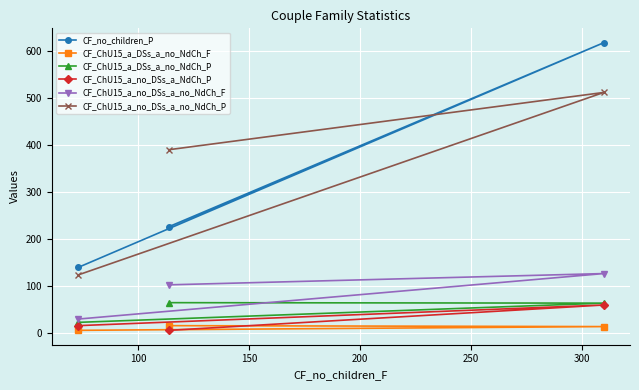

What is the difference between the maximum and minimum values in the CF_no_children_P series?

479